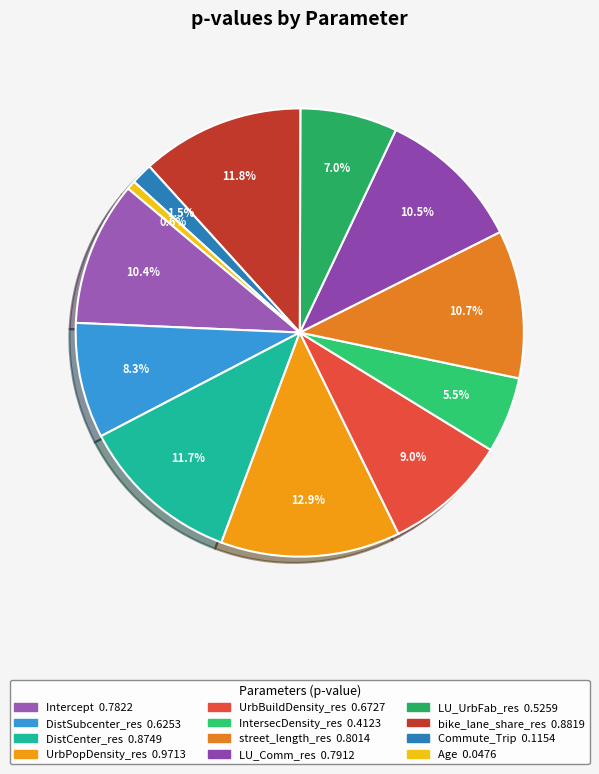

To the nearest percent, what is the difference between the largest and smallest slice percentages?

12%